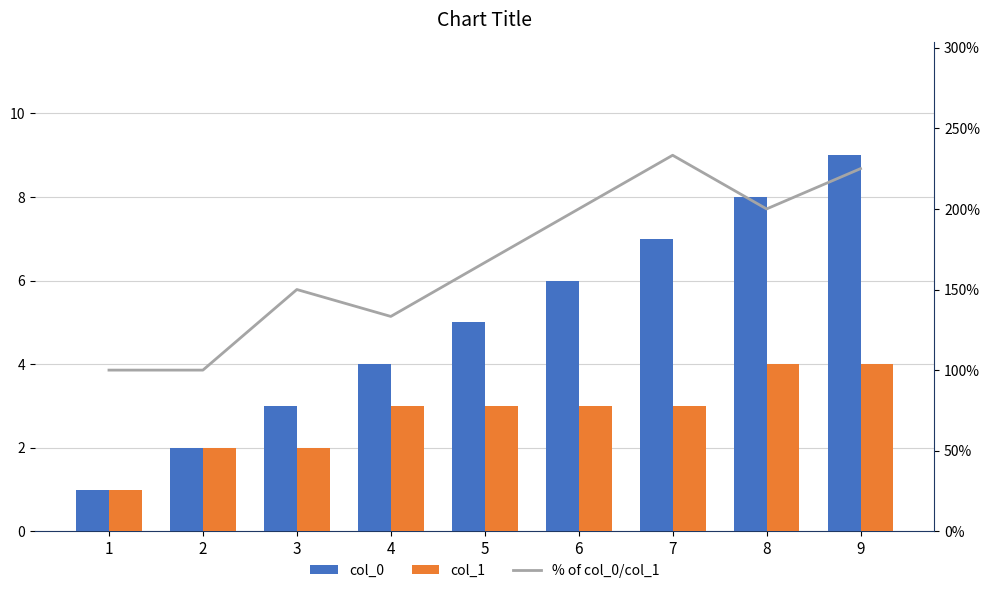

Between 2 and 3, which is larger?

3